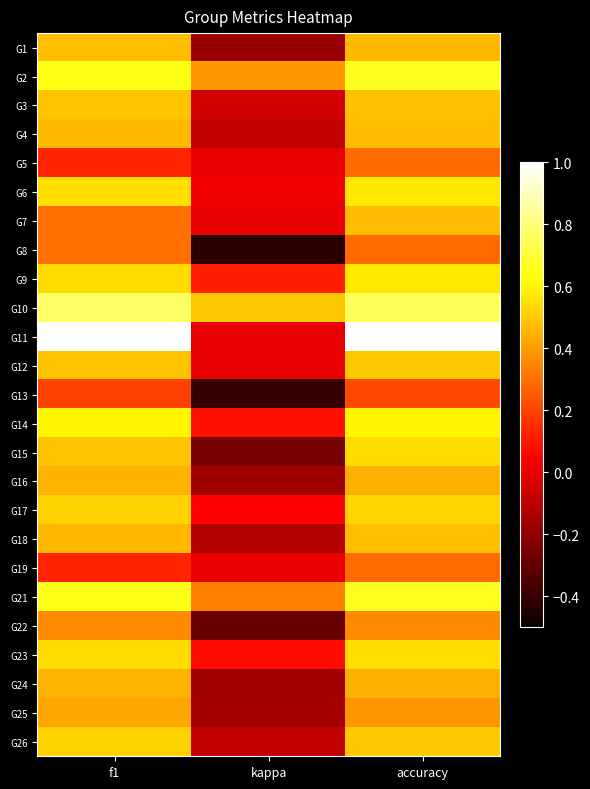

Reading left to right, list all the values displayed in this chart.

G1: f1=0.5	kappa=-0.2	accuracy=0.5
G2: f1=0.7	kappa=0.4	accuracy=0.7
G3: f1=0.5	kappa=-0.1	accuracy=0.5
G4: f1=0.5	kappa=-0.1	accuracy=0.5
G5: f1=0.1	kappa=0.0	accuracy=0.3
G6: f1=0.5	kappa=0.0	accuracy=0.6
G7: f1=0.3	kappa=0.0	accuracy=0.5
G8: f1=0.3	kappa=-0.4	accuracy=0.3
G9: f1=0.5	kappa=0.1	accuracy=0.6
G10: f1=0.8	kappa=0.5	accuracy=0.8
G11: f1=1.0	kappa=0.0	accuracy=1.0
G12: f1=0.5	kappa=0.0	accuracy=0.5
G13: f1=0.2	kappa=-0.4	accuracy=0.2
G14: f1=0.6	kappa=0.1	accuracy=0.6
G15: f1=0.5	kappa=-0.3	accuracy=0.5
G16: f1=0.4	kappa=-0.2	accuracy=0.4
G17: f1=0.5	kappa=0.1	accuracy=0.5
G18: f1=0.5	kappa=-0.1	accuracy=0.5
G19: f1=0.1	kappa=0.0	accuracy=0.3
G21: f1=0.7	kappa=0.3	accuracy=0.7
G22: f1=0.4	kappa=-0.3	accuracy=0.4
G23: f1=0.5	kappa=0.1	accuracy=0.5
G24: f1=0.4	kappa=-0.2	accuracy=0.4
G25: f1=0.4	kappa=-0.2	accuracy=0.4
G26: f1=0.5	kappa=-0.1	accuracy=0.5